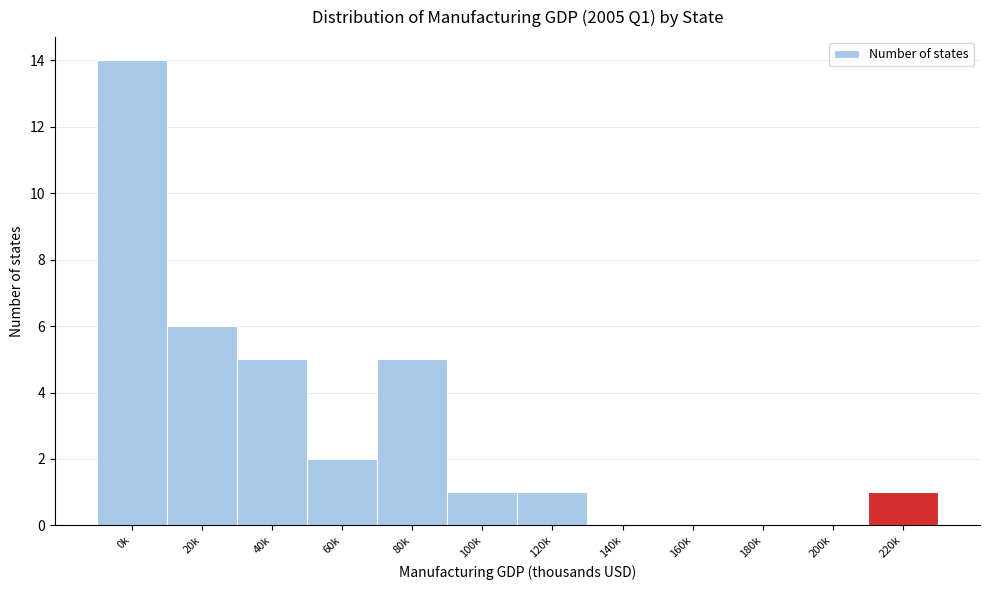

Reading right to left, list all the values displayed in this chart.

220k=1	200k=0	180k=0	160k=0	140k=0	120k=1	100k=1	80k=5	60k=2	40k=5	20k=6	0k=14